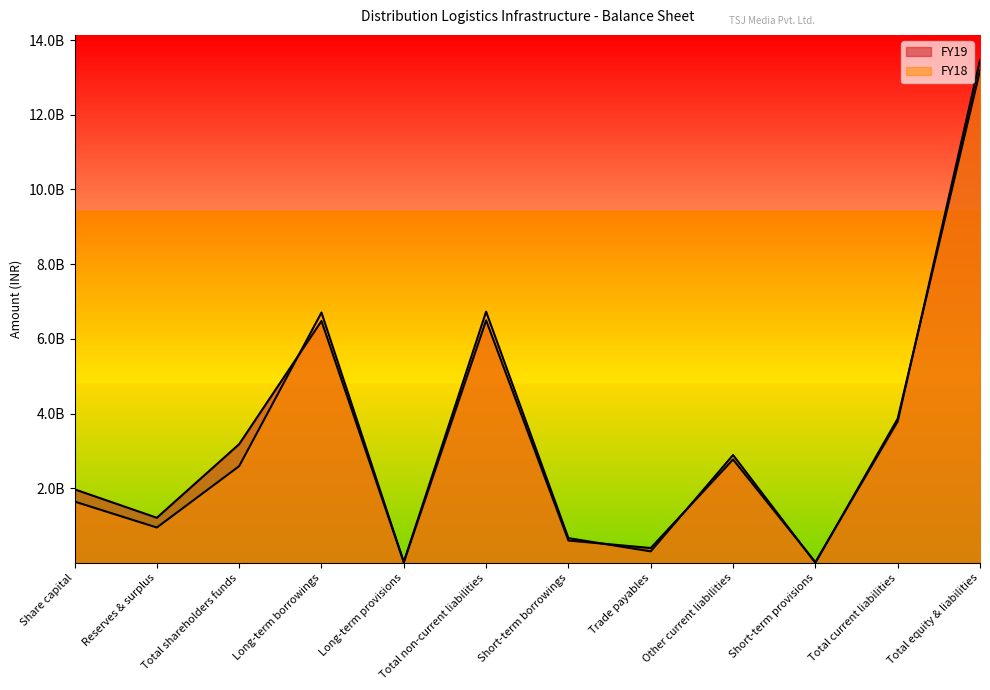

Does the chart display data point markers on the line(s)?

No